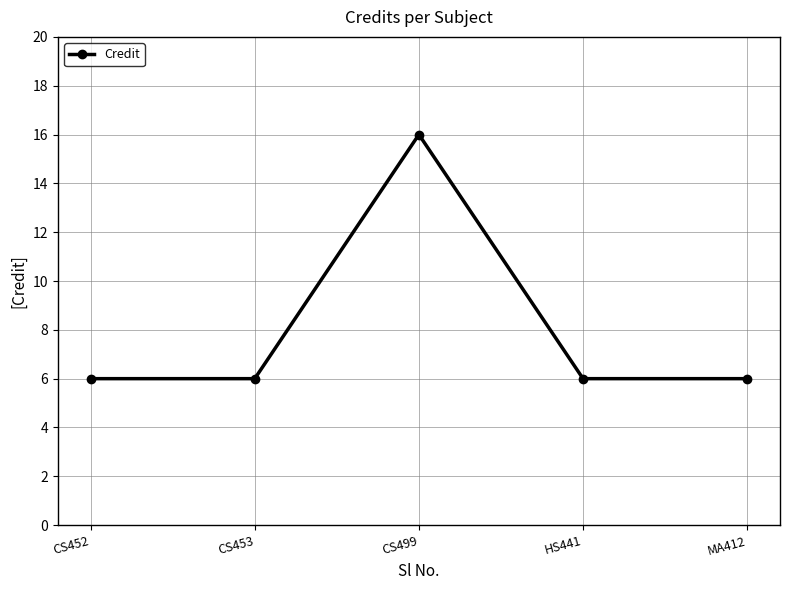

Which category has the highest value across all series?

CS499